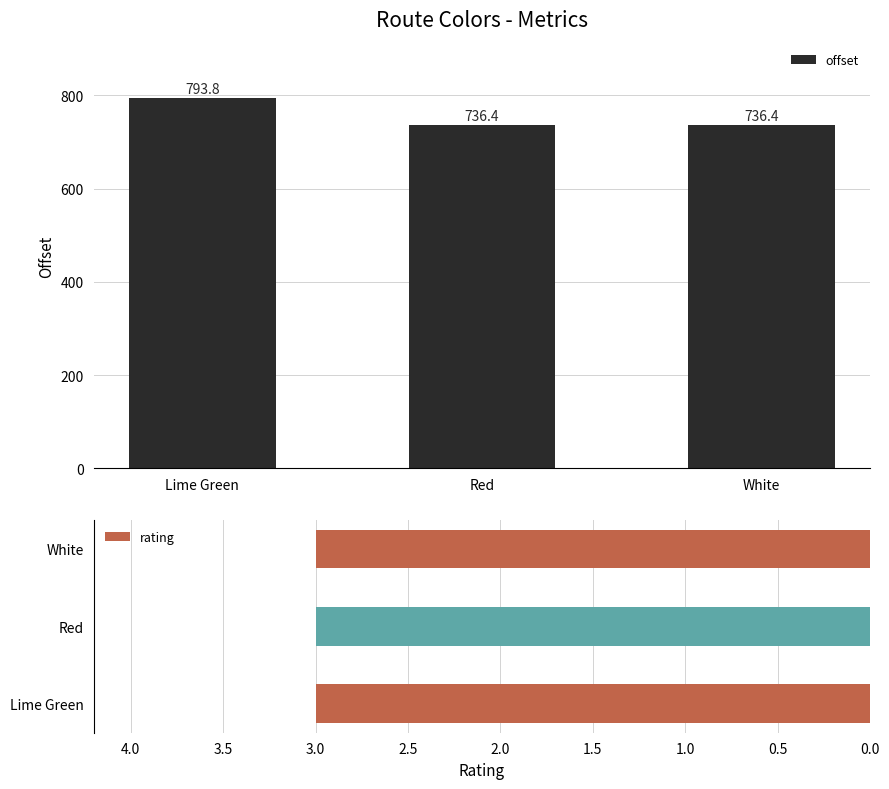

What is the average value of the offset series?

755.5